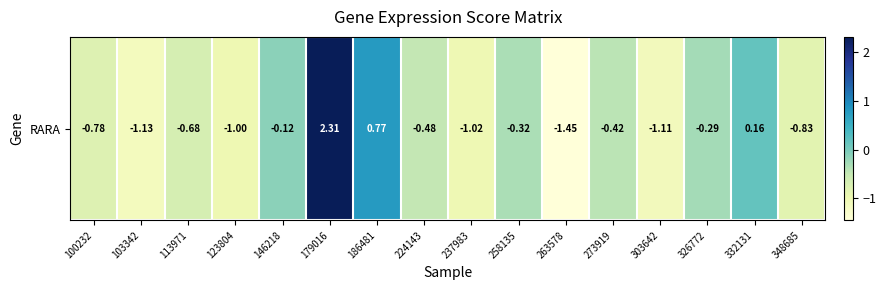

Between 103342 and 273919, which is larger?

273919